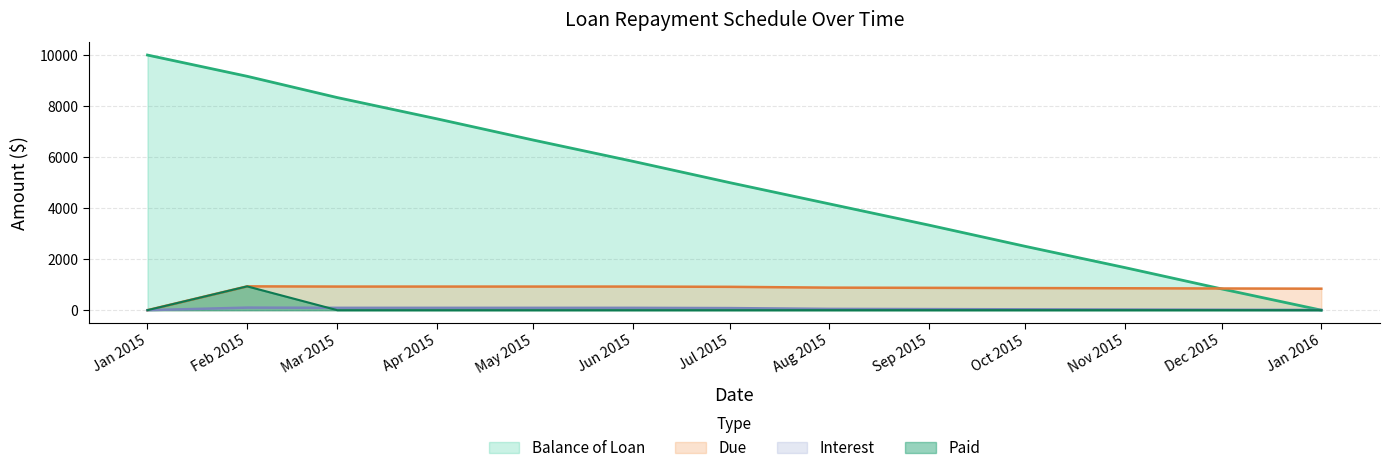

The value of Balance of Loan at Oct 2015 is 1052.1. True or false?

False